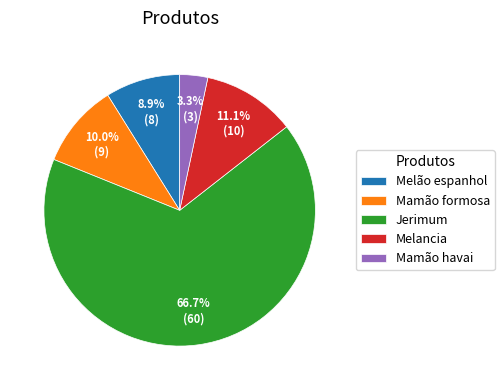

To the nearest percent, what is the difference between the largest and smallest slice percentages?

63%